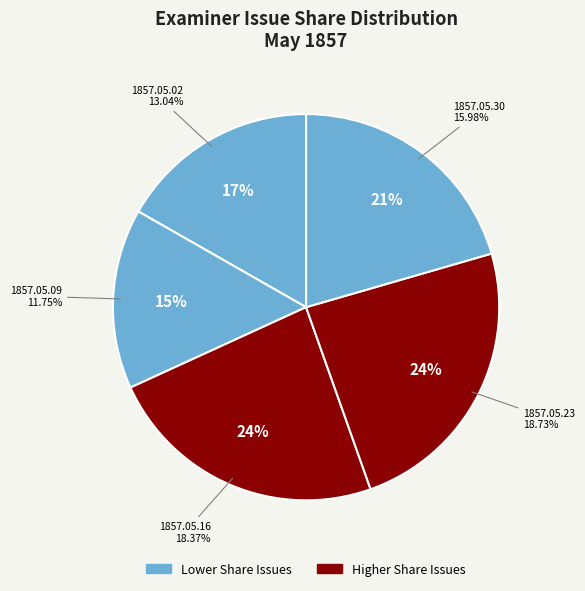

What is the largest slice in the pie chart?

1857.05.23_Examiner